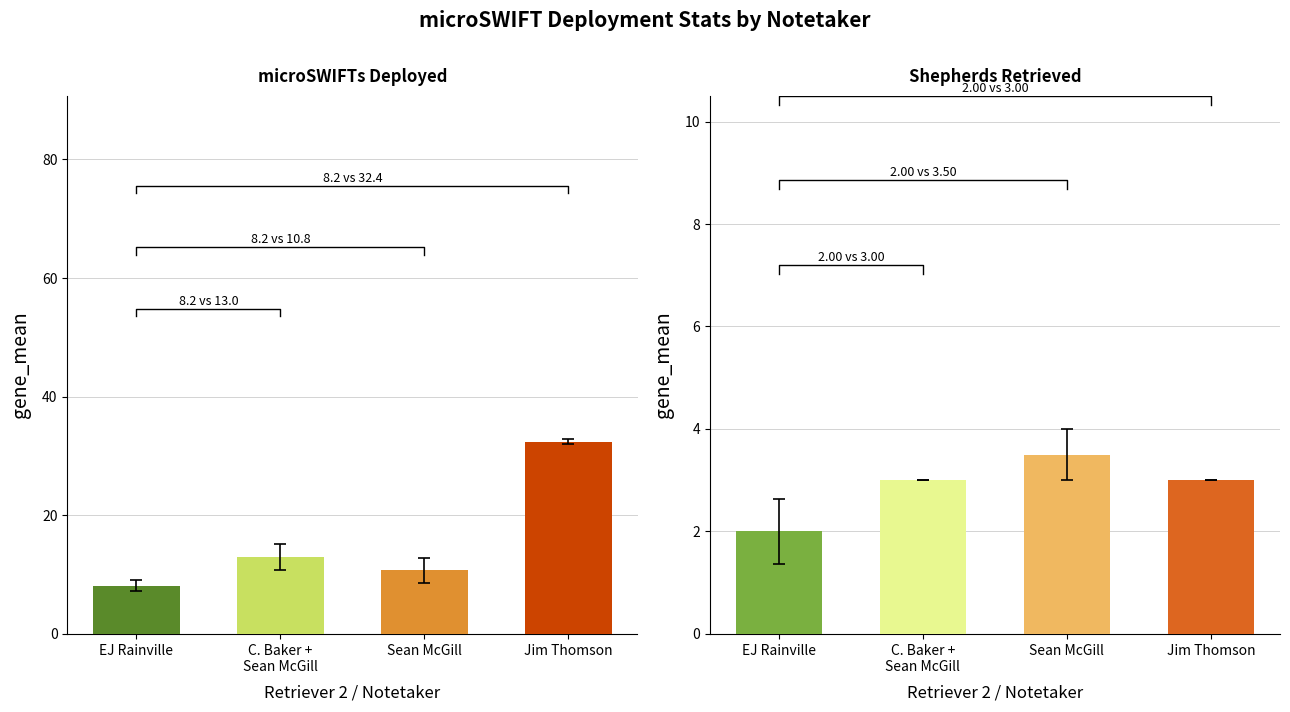

What is the label of the 2nd bar from the right?

Sean McGill